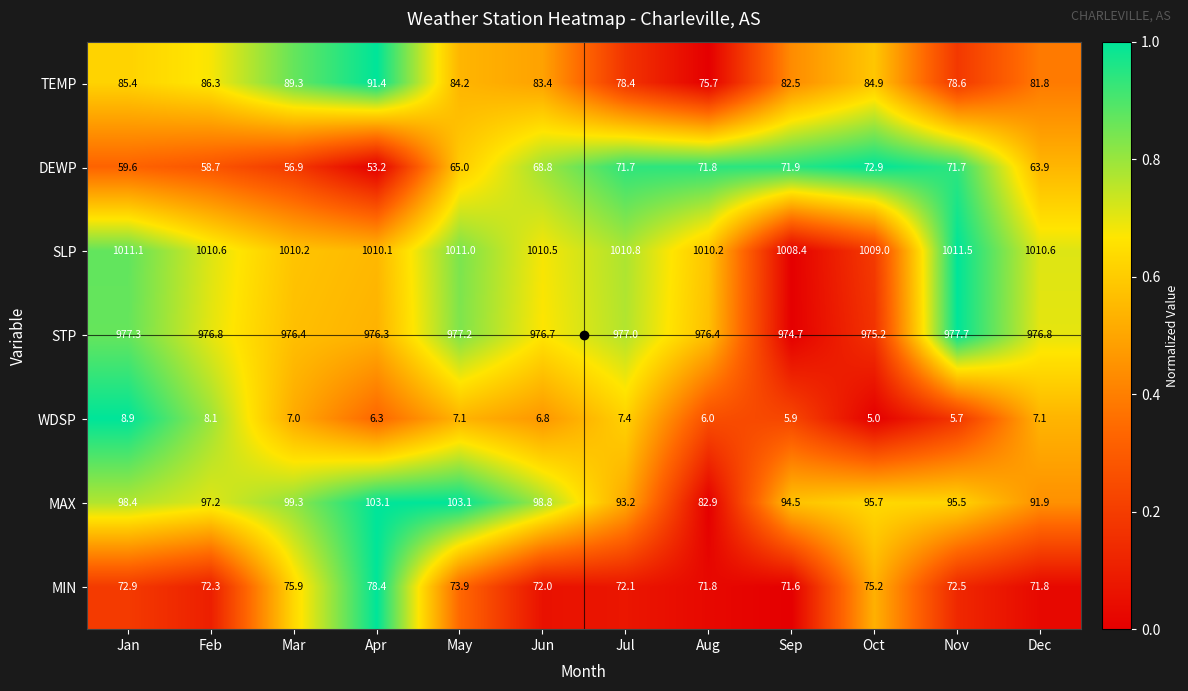

What is the difference between the maximum and minimum values in the MIN series?

6.8